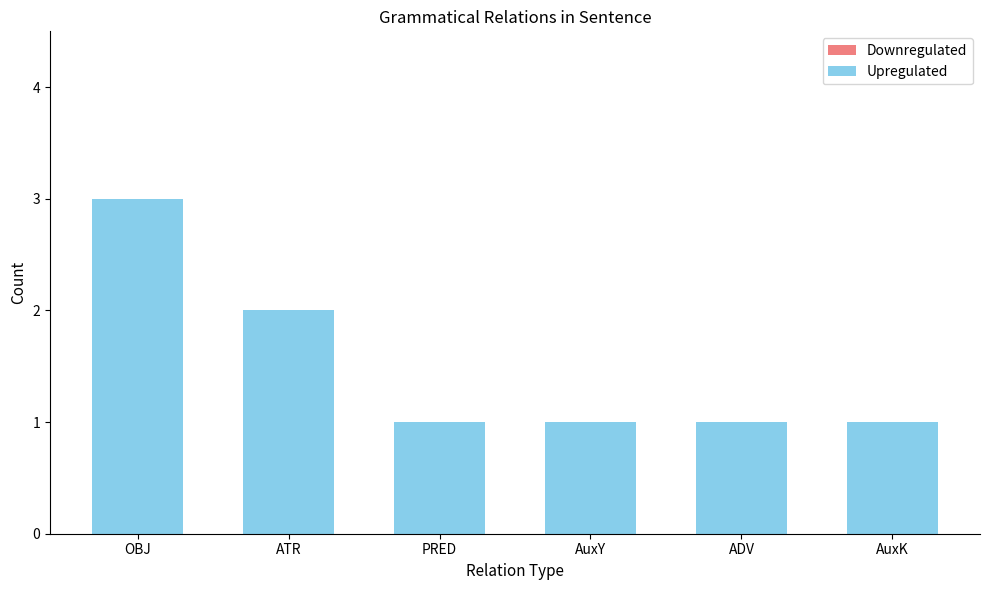

The value at AuxY is 1. True or false?

True